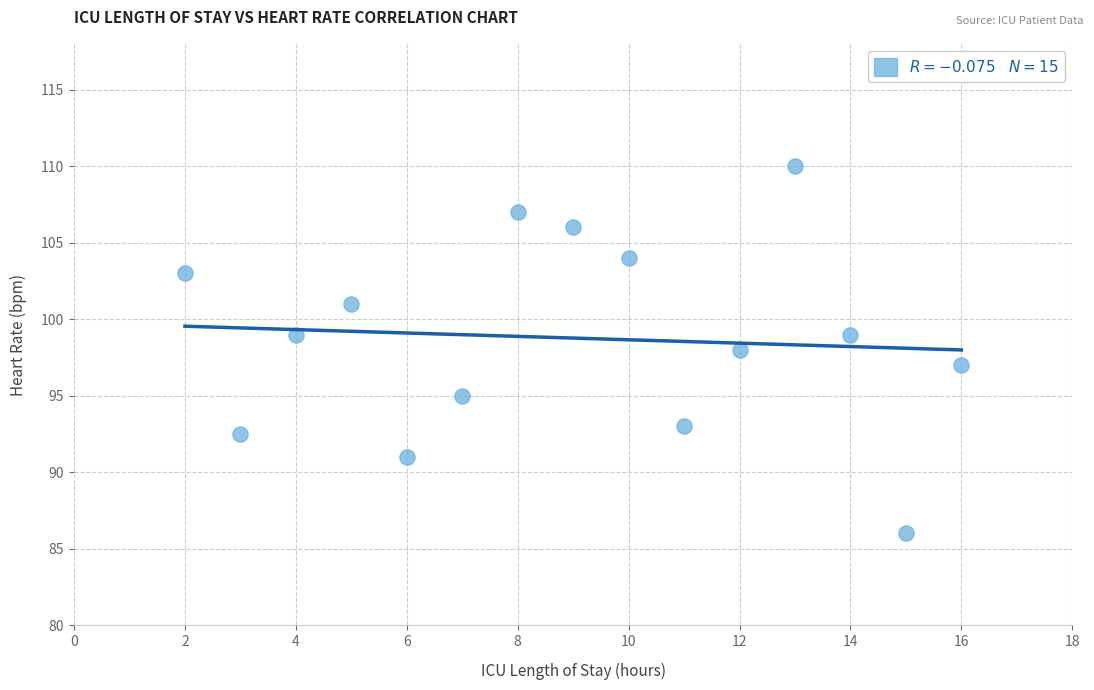

What is the range of Y values (max minus min)?

24.0